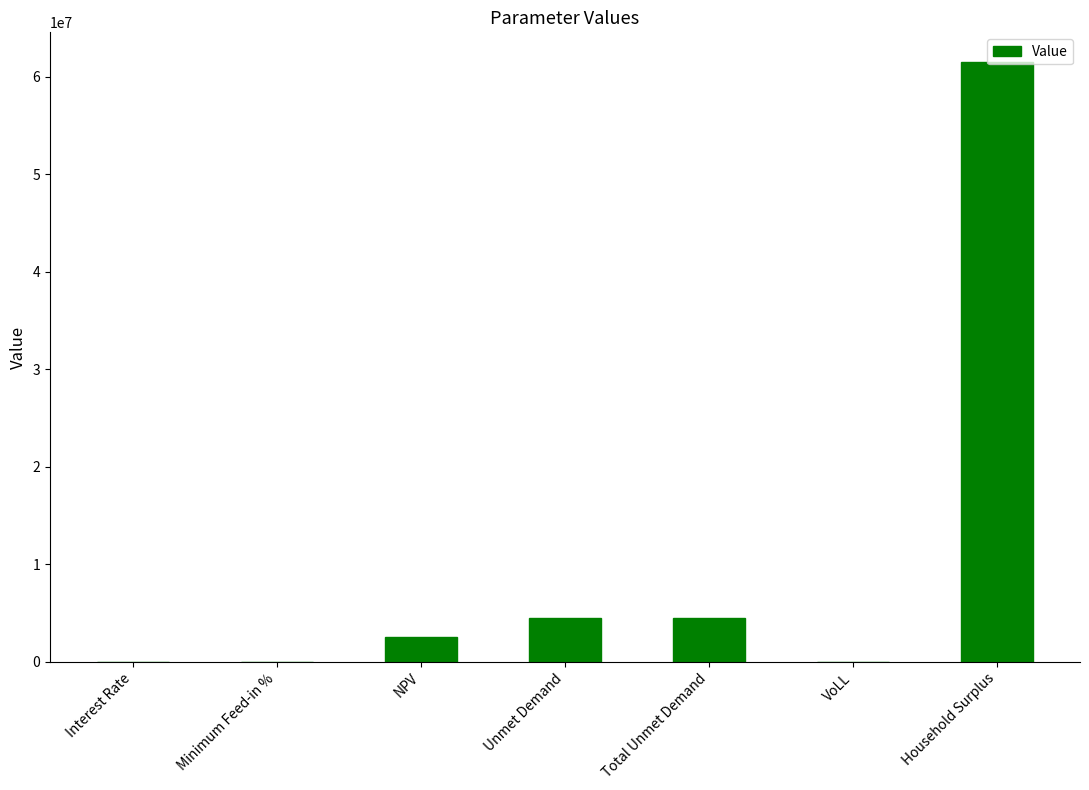

What is the change in value from NPV to Household Surplus?

+58936501.4